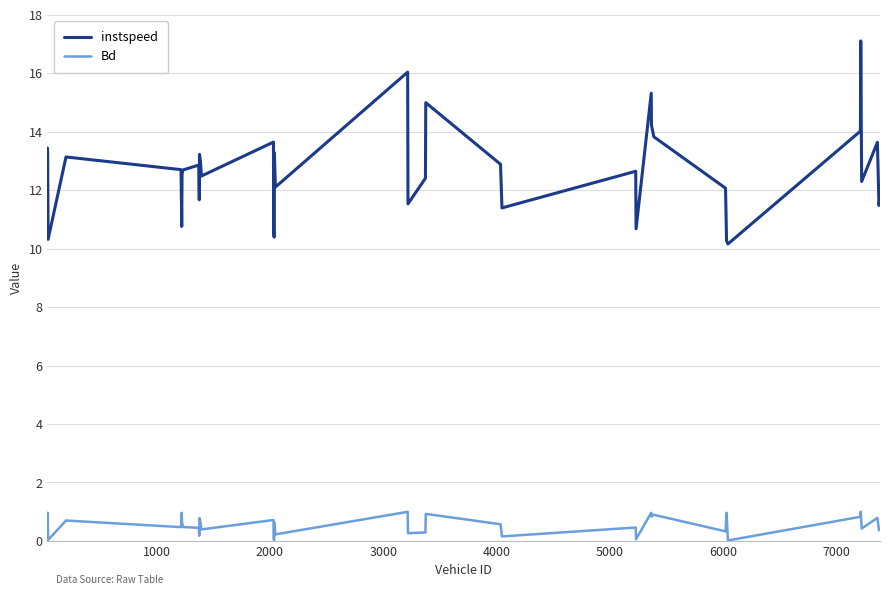

Which series has the largest total across all categories?

instspeed